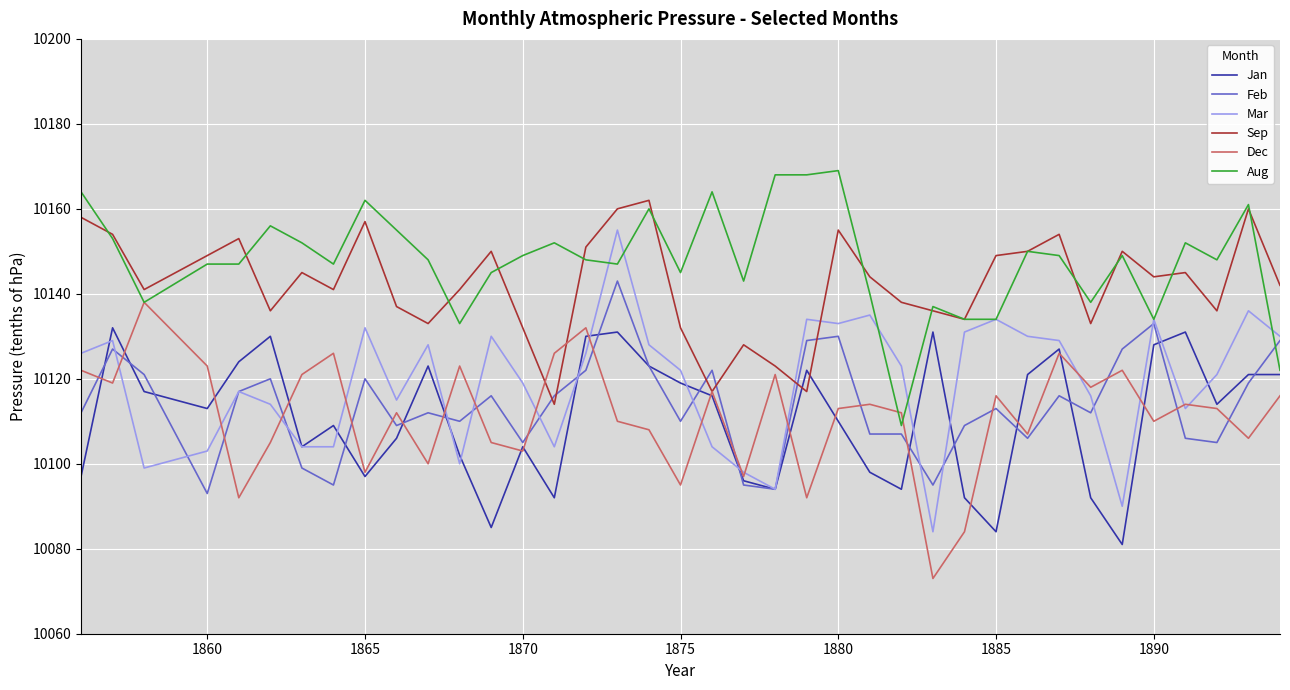

What is the minimum value for Dec?

10073